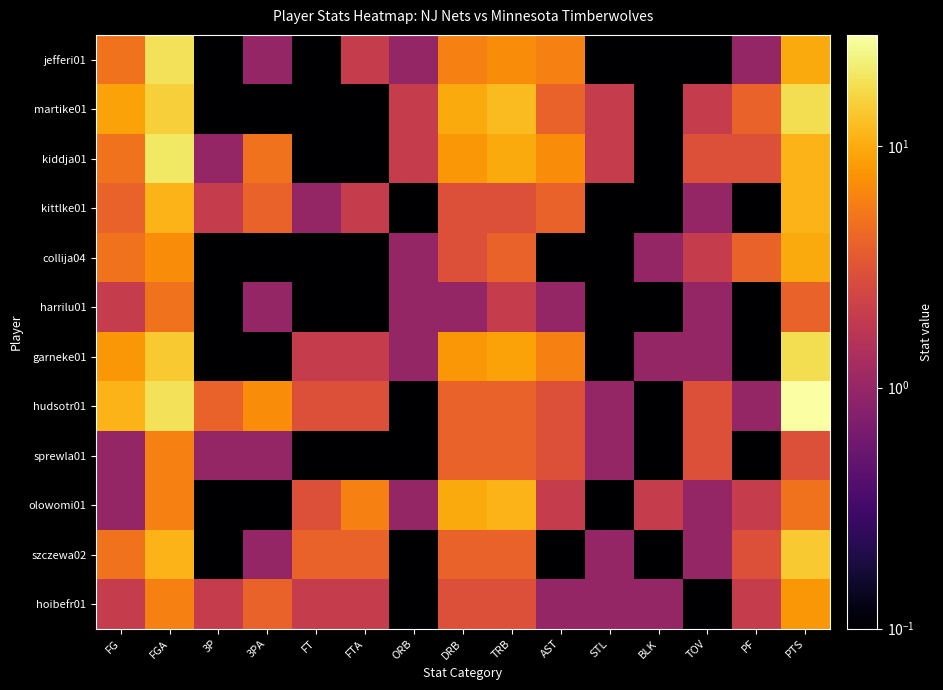

Which category has the lowest value across all series?

3P